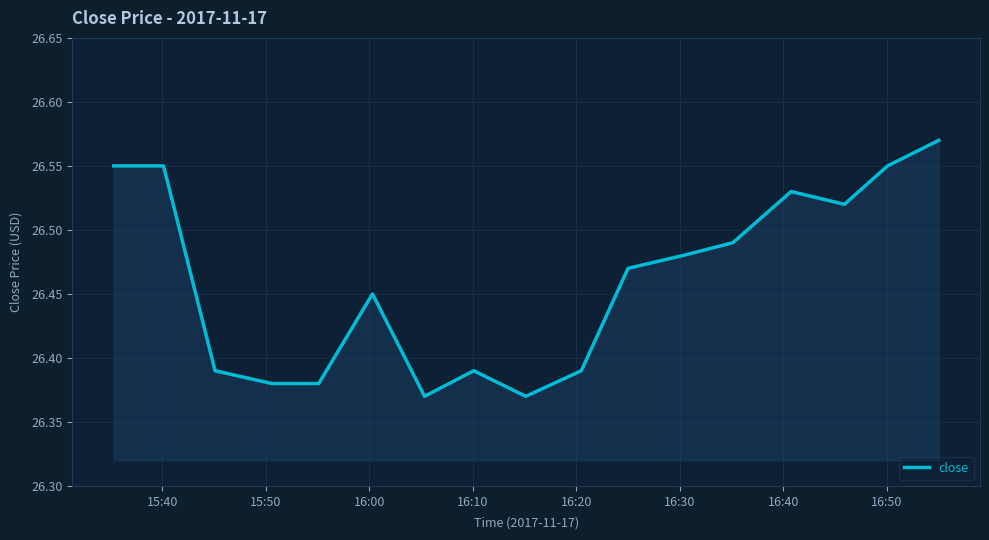

How many lines are shown in the chart?

1